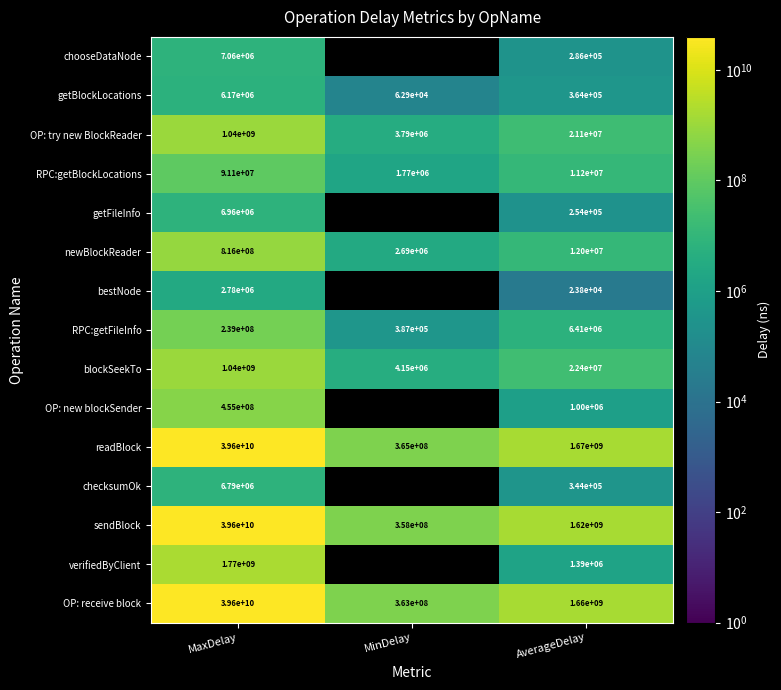

How many values in the RPC:getBlockLocations series are below 11200000?

1